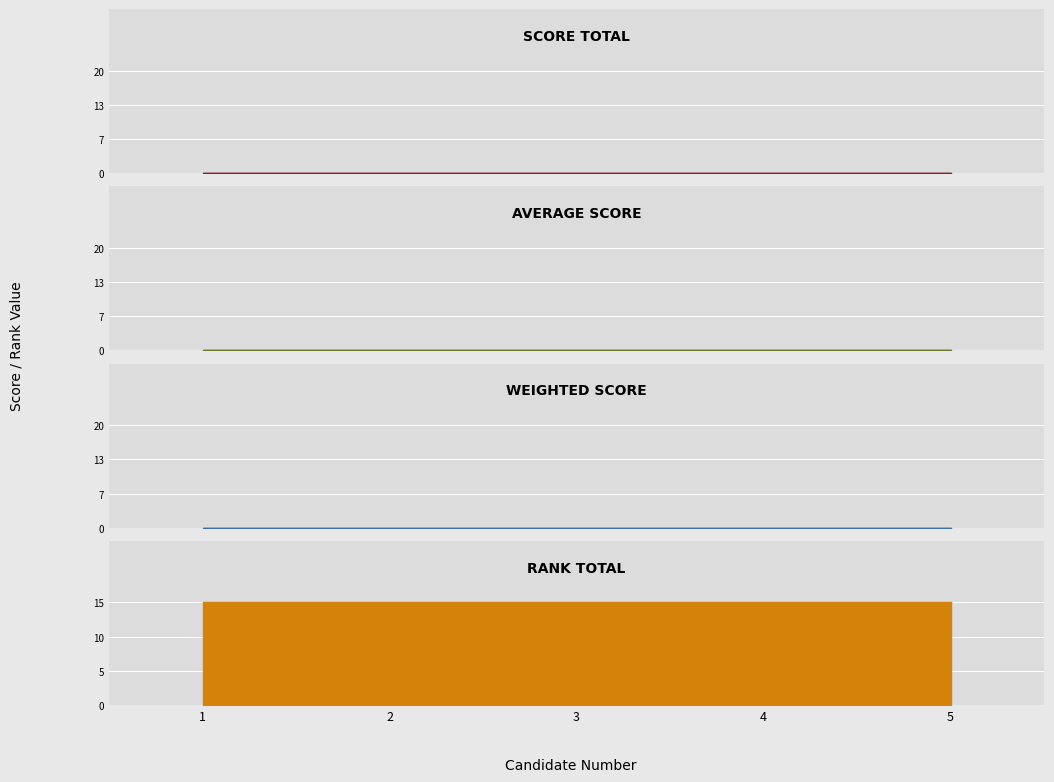

How many lines are shown in the chart?

4